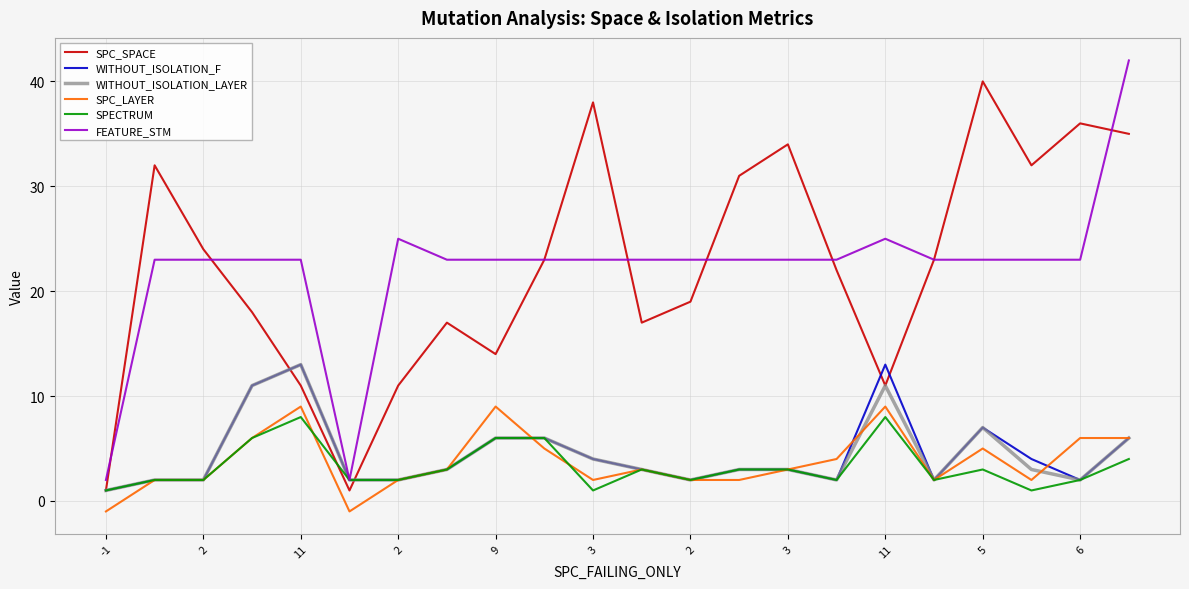

What are all the series names shown in the legend?

SPC_SPACE, WITHOUT_ISOLATION_F, WITHOUT_ISOLATION_LAYER, SPC_LAYER, SPECTRUM, FEATURE_STM